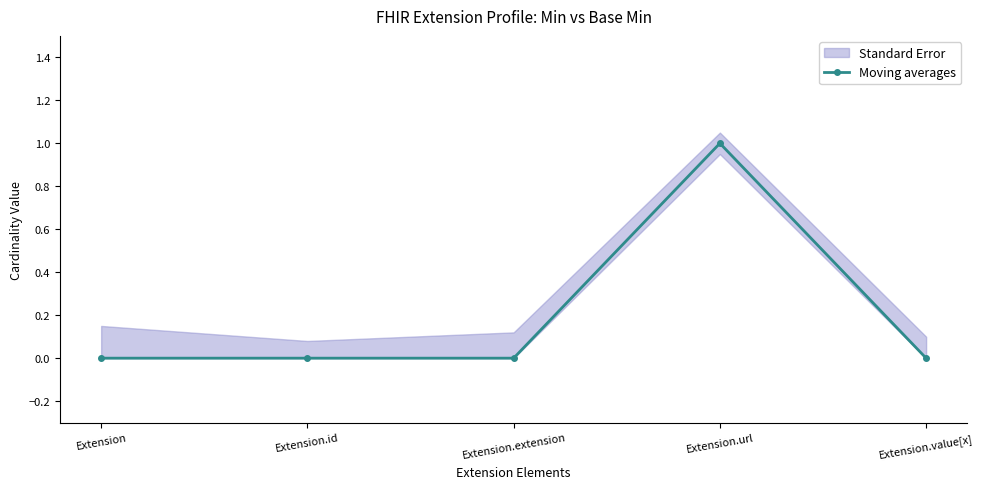

What is the sum of the values at Extension.url and Extension.value[x]?

1